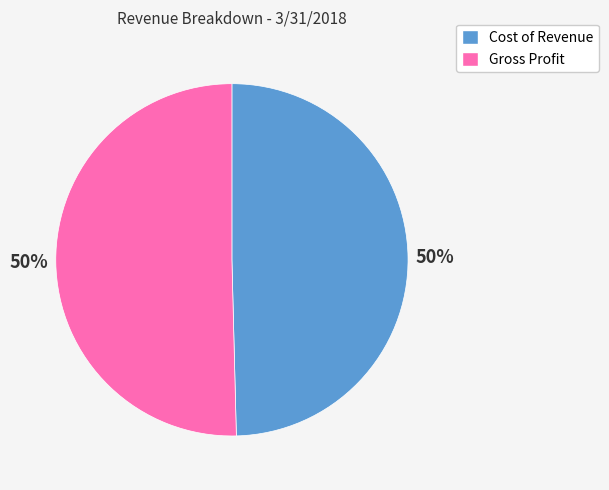

What percentage is the Gross Profit slice, to the nearest percent?

50%